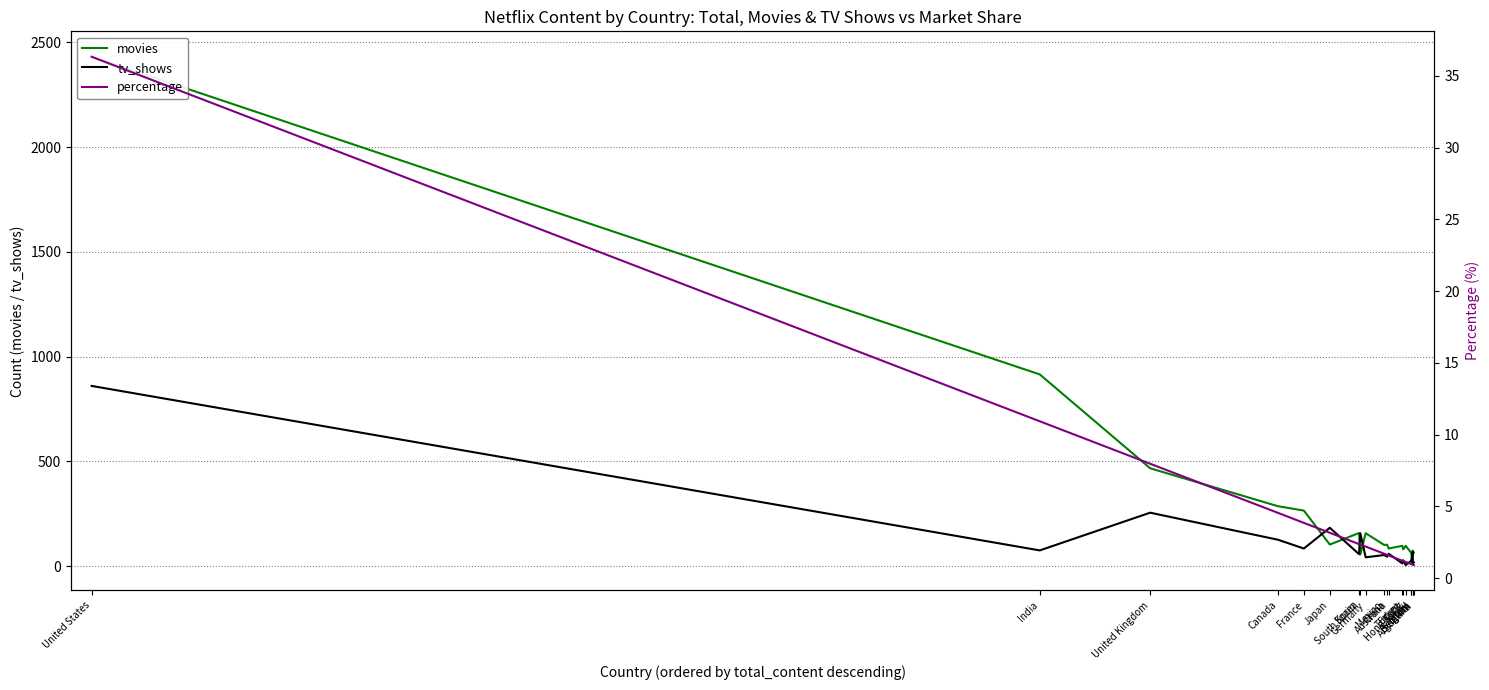

Reading right to left, extract all data points from this chart.

movies: Argentina=64.0	Belgium=74.0	Belgium=15.0	Brazil=59.0	Italy=67.0	Hong Kong=97.0	Turkey=80.0	Egypt=97.0	Australia=84.0	China=102.0	Mexico=101.0	Germany=157.0	South Korea=55.0	Spain=158.0	Japan=103.0	France=265.0	Canada=286.0	United Kingdom=467.0	India=915.0	United States=2431.0
tv_shows: Argentina=18.0	Belgium=11.0	Belgium=70.0	Brazil=29.0	Italy=23.0	Hong Kong=5.0	Turkey=28.0	Egypt=13.0	Australia=59.0	China=45.0	Mexico=53.0	Germany=42.0	South Korea=157.0	Spain=57.0	Japan=183.0	France=84.0	Canada=126.0	United Kingdom=255.0	India=75.0	United States=860.0
percentage: Argentina=0.9	Belgium=0.9	Belgium=0.9	Brazil=1.0	Italy=1.0	Hong Kong=1.1	Turkey=1.2	Egypt=1.2	Australia=1.6	China=1.6	Mexico=1.7	Germany=2.2	South Korea=2.3	Spain=2.4	Japan=3.2	France=3.9	Canada=4.5	United Kingdom=8.0	India=10.9	United States=36.3